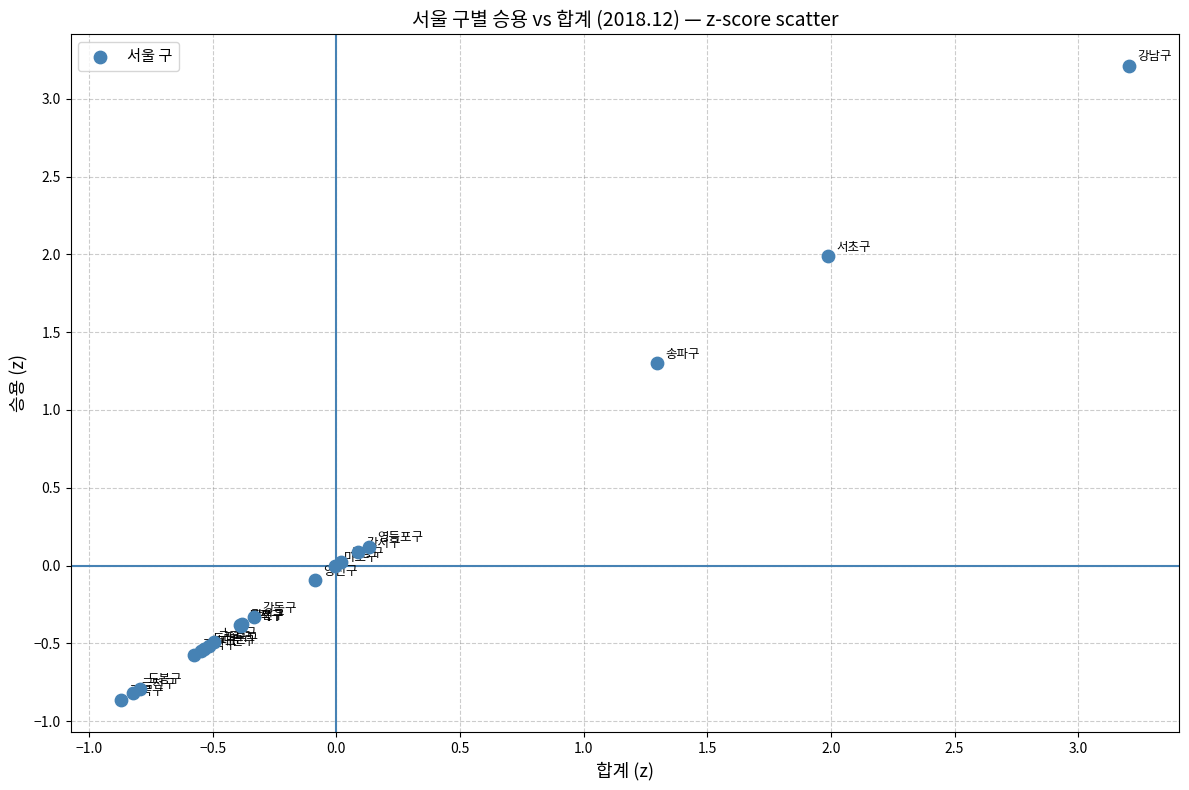

What Y value in the scatter plot is closest to 1?

1.3